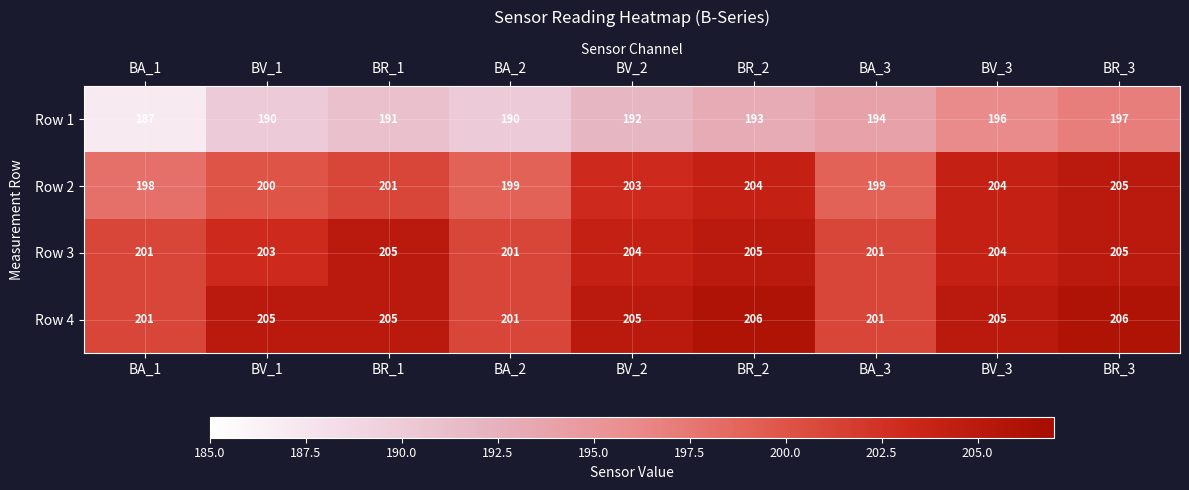

Rank the series at BV_1 from highest to lowest value.

Row 4, Row 3, Row 2, Row 1